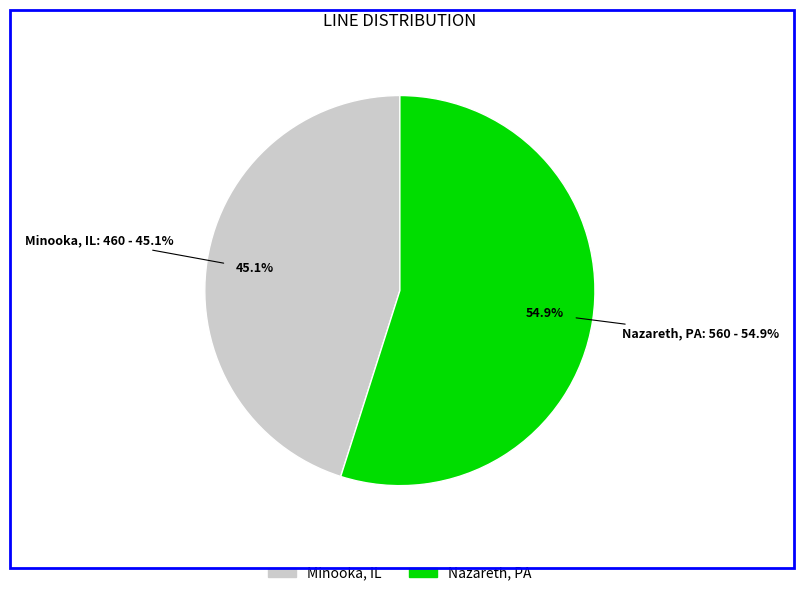

Which slice represents more than half of the pie?

Nazareth, PA